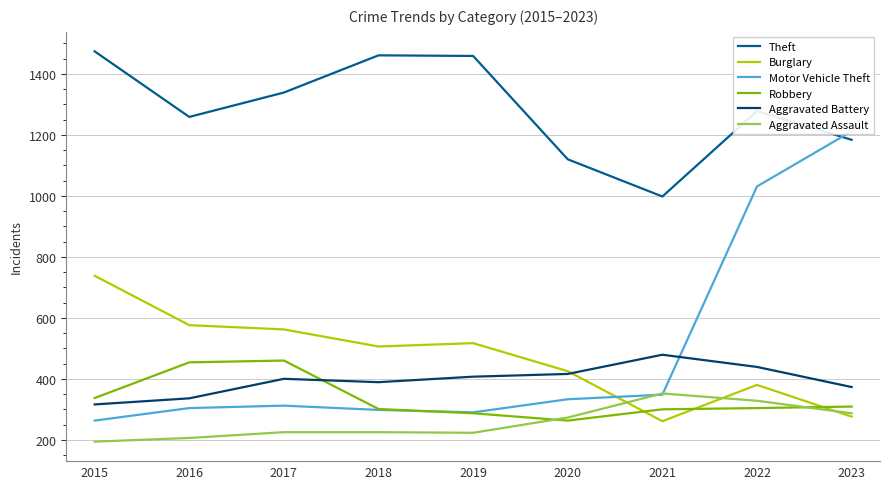

Between 2018 and 2023, which series saw the biggest shift?

Motor Vehicle Theft